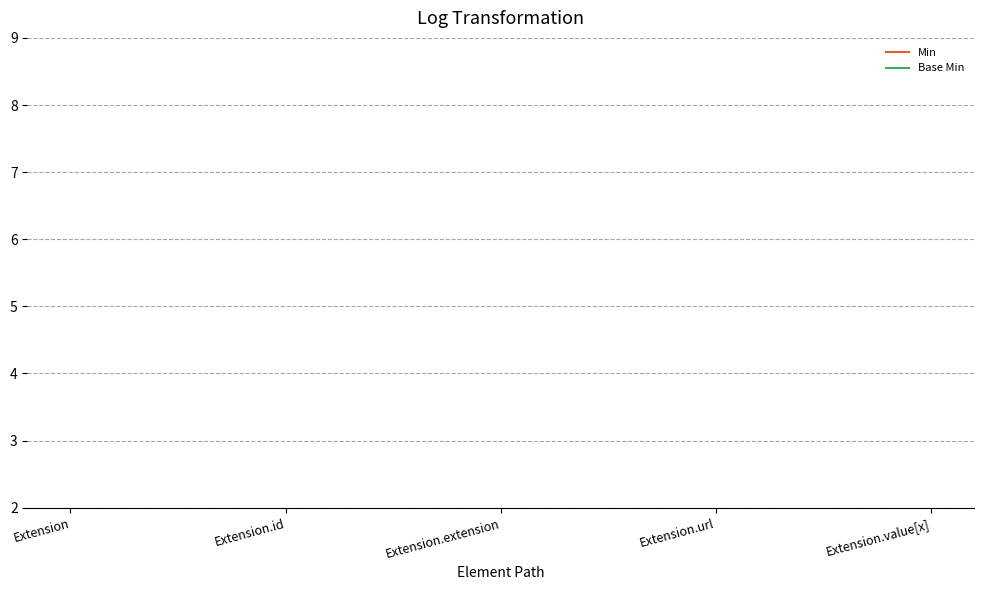

True or false: Base Min and Min intersect in this chart.

False